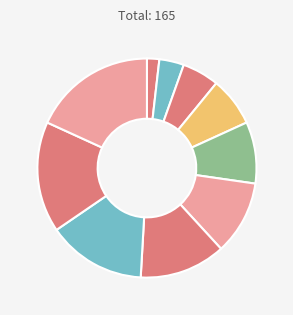

Count the number of slices in the pie.

10